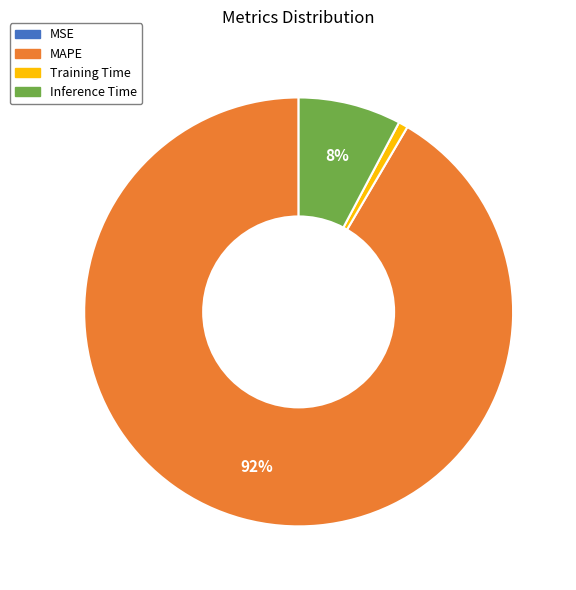

Is the sum of Training Time and MAPE greater than half?

Yes